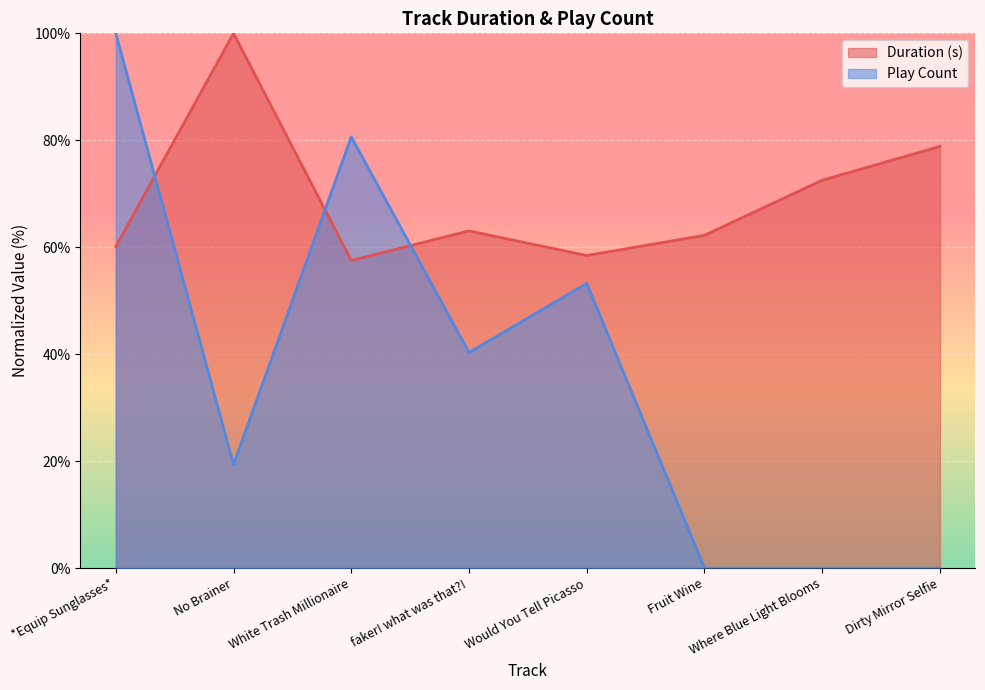

Is it true that Duration (s) equals 78.9 at Dirty Mirror Selfie?

True